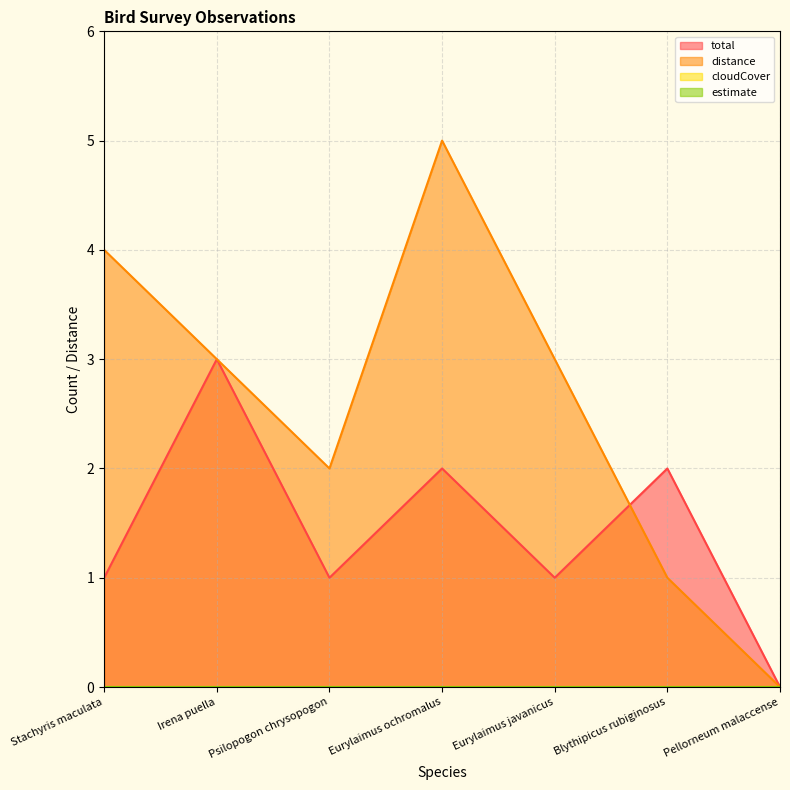

What is the label of the 2nd point from the left?

Irena puella